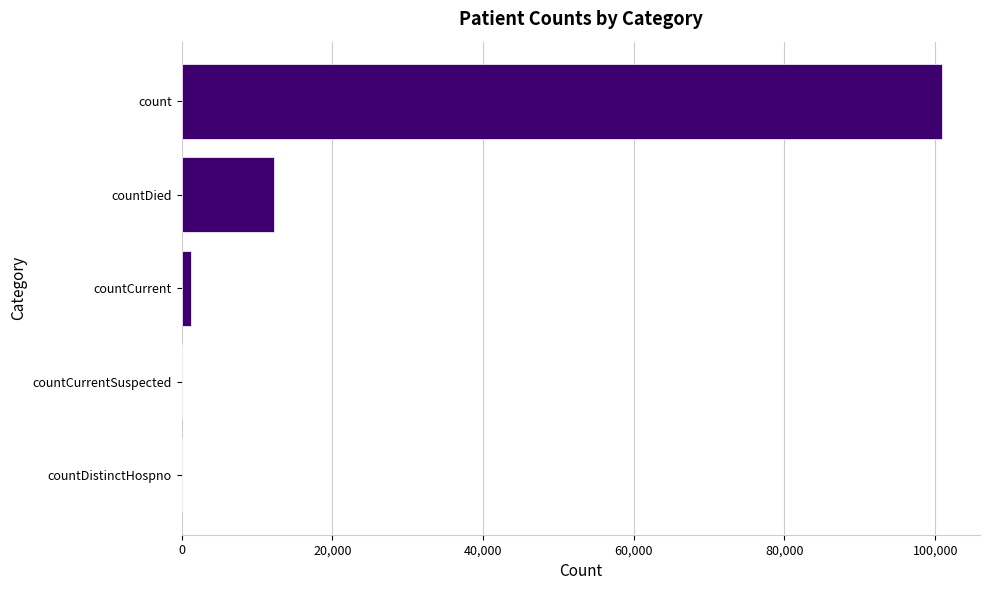

Where is the data nearest to the value 50450?

countDied